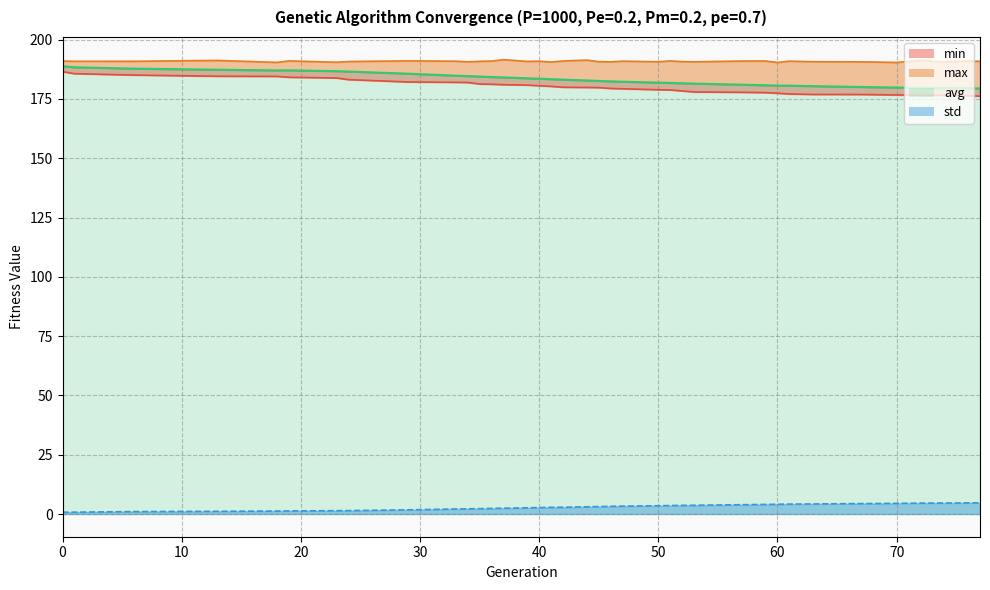

What is the value of the max point at the 28th from the left?

191.0